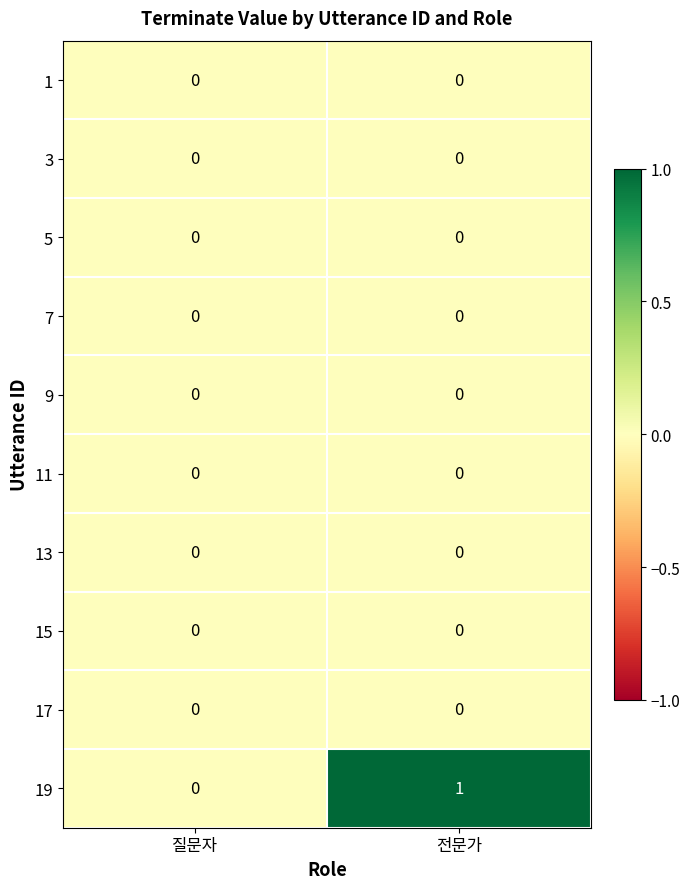

Between 질문자 and 전문가, which series saw the biggest shift?

19